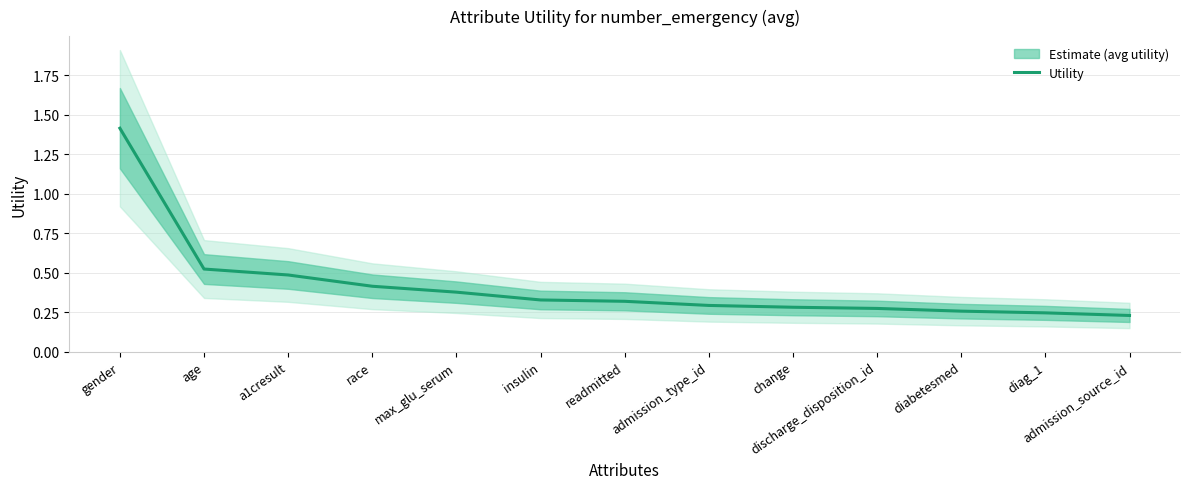

The chart shows a value of 0.3 at diabetesmed. True or false?

True